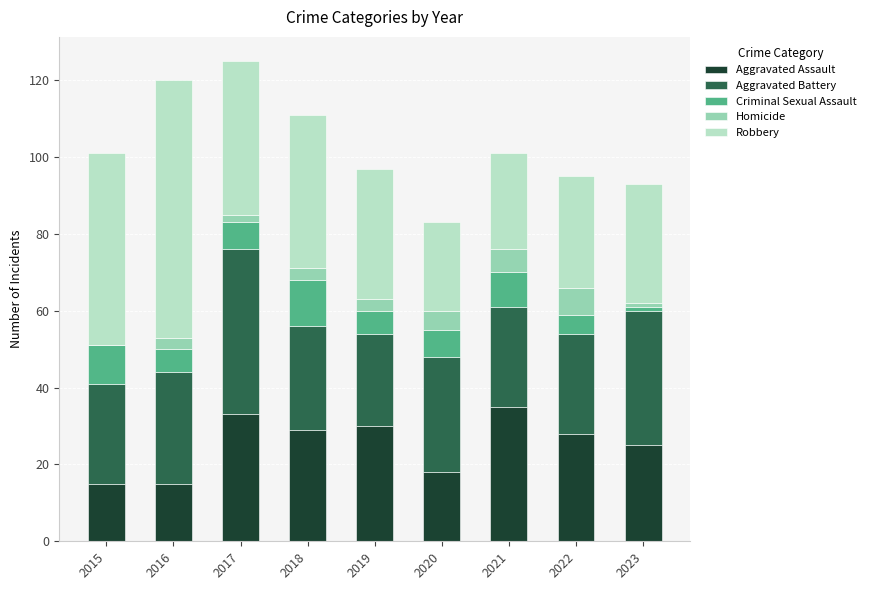

What is the highest value of the Aggravated Assault series?

35